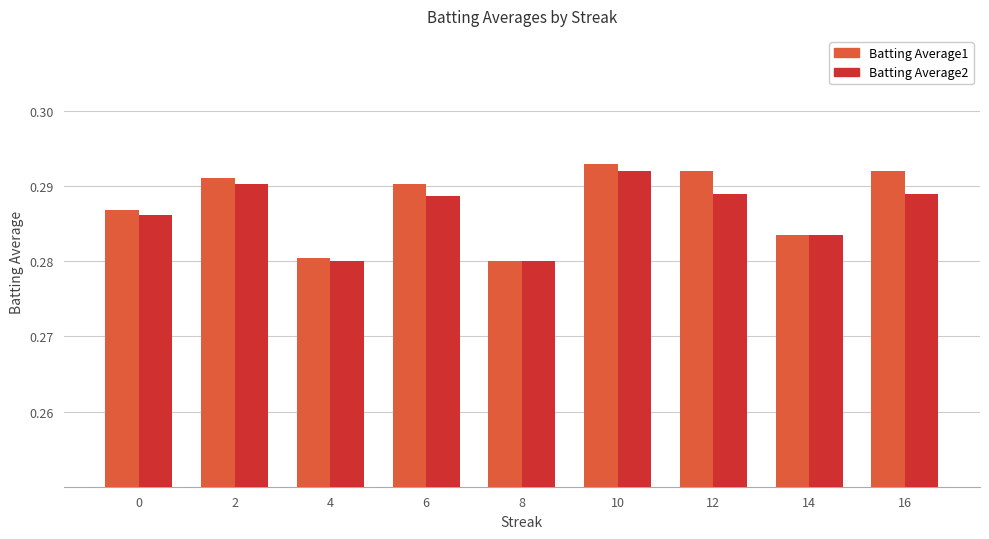

Which category has the highest value in the Batting Average1 series?

10